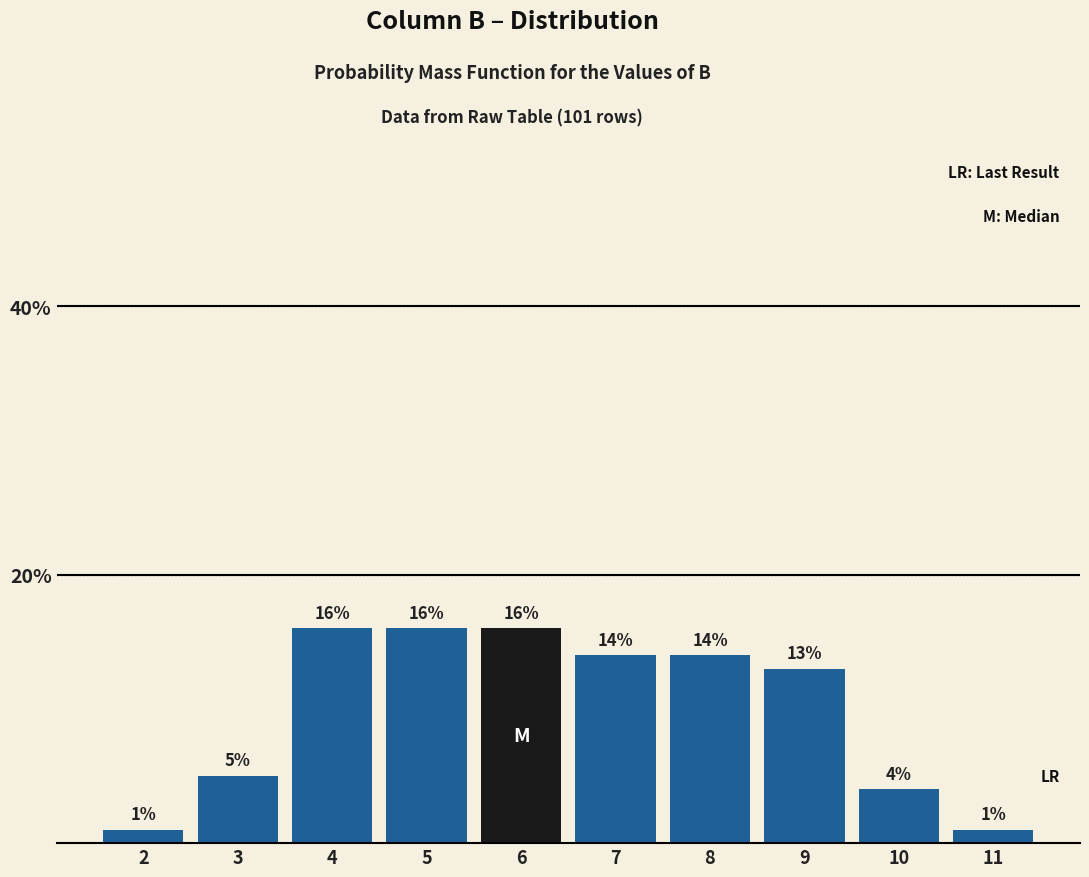

Reading left to right, list all the values displayed in this chart.

1.0	5.0	16.0	16.0	16.0	14.0	14.0	13.0	4.0	1.0